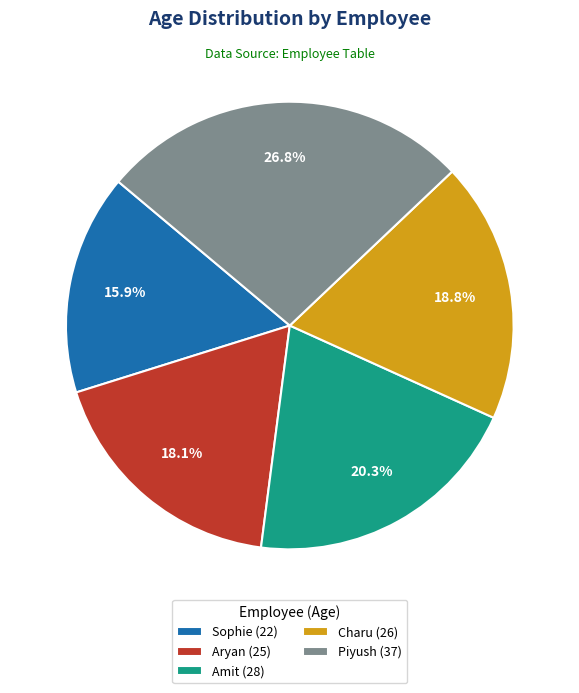

True or false: Piyush accounts for 16% of the total.

False